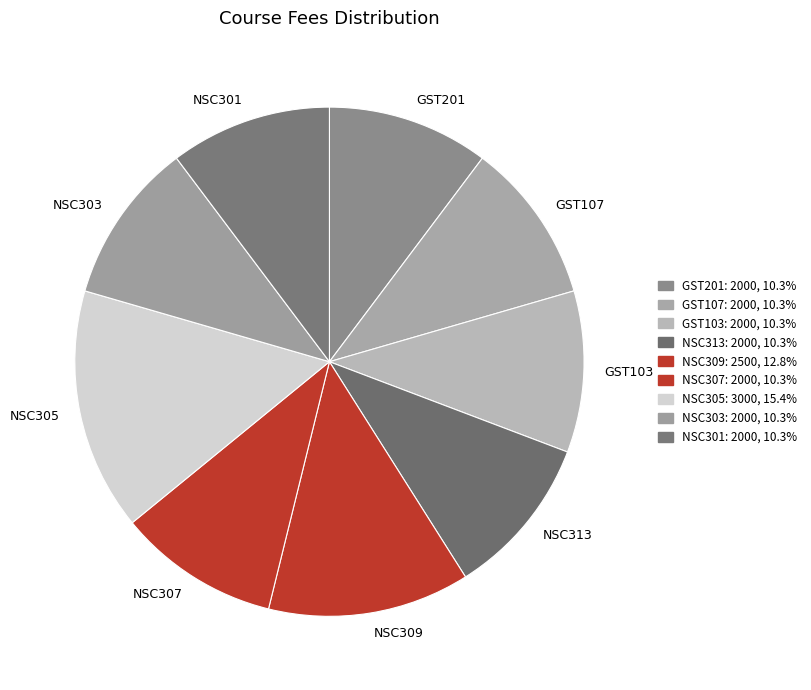

Approximately how many times larger is the value at GST201 compared to NSC313?

1.0